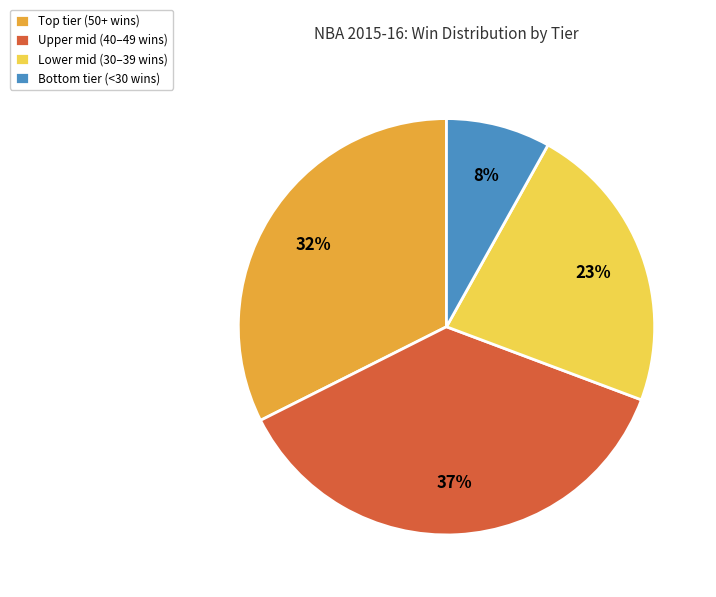

Is there any slice that represents more than half of the pie?

No